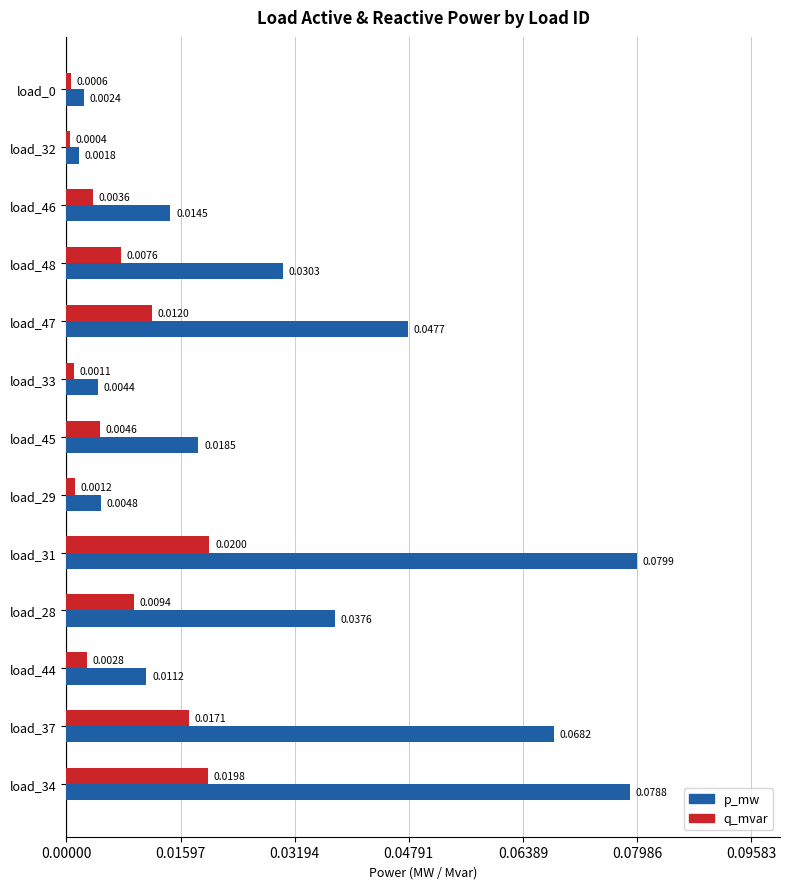

Rank the series by their average value, from lowest to highest.

q_mvar, p_mw